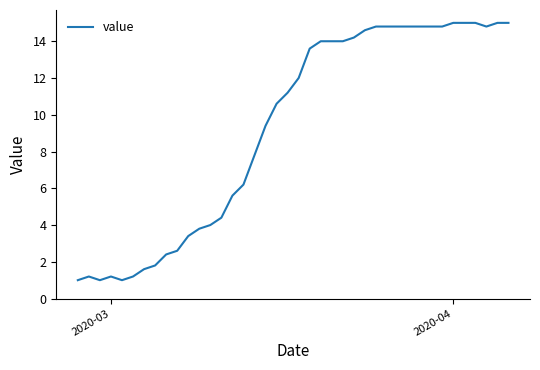

What is the average value?

9.3